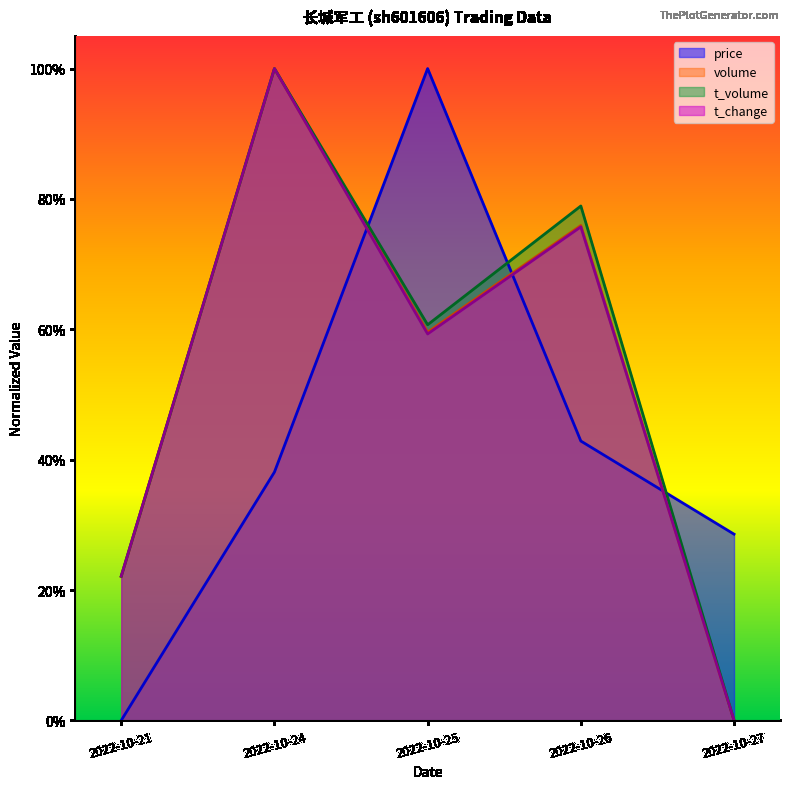

What is the sum of the volume values at 2022-10-27 and 2022-10-21?

0.2